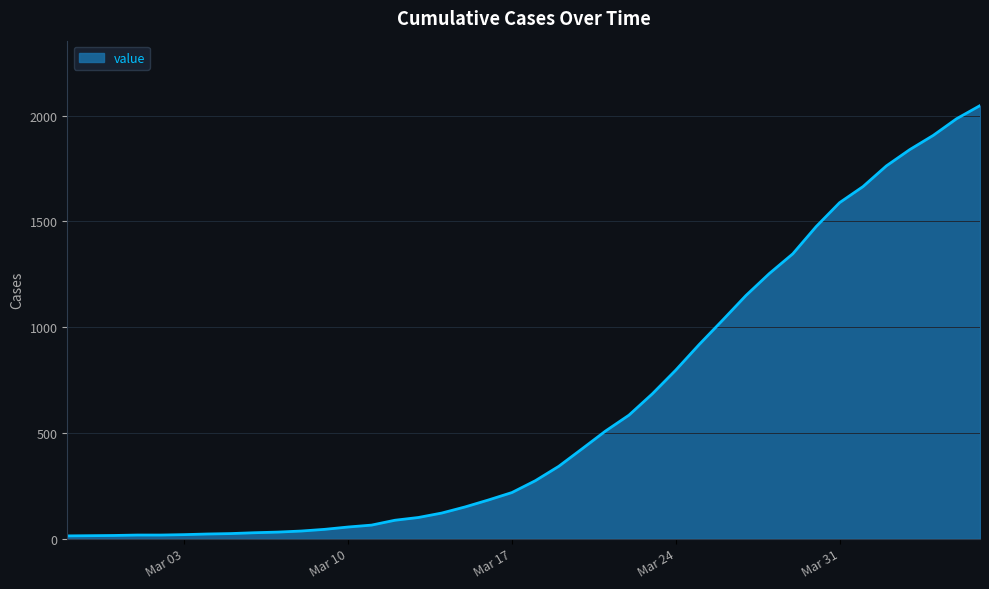

What is the difference between the maximum and minimum values?

2035